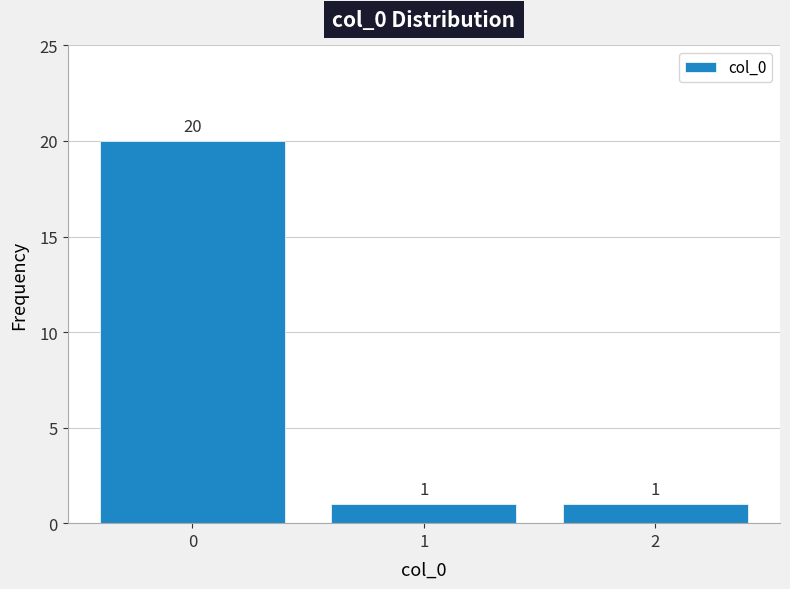

Reading right to left, transcribe all the data shown in this chart.

2=1	1=1	0=20